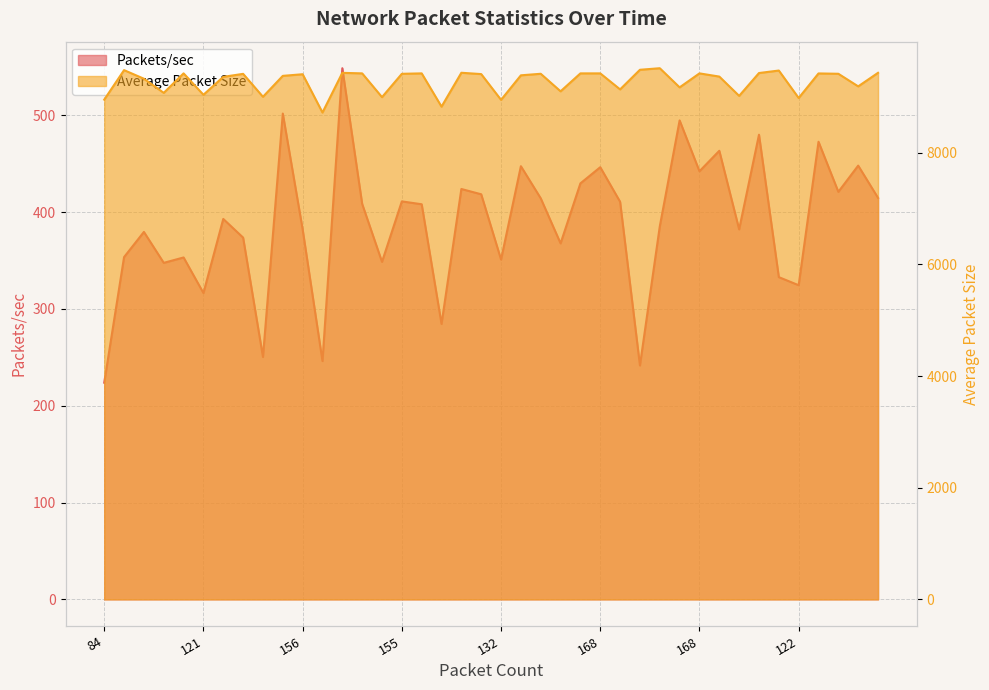

True or false: Average Packet Size and Packets/sec cross at least once.

False